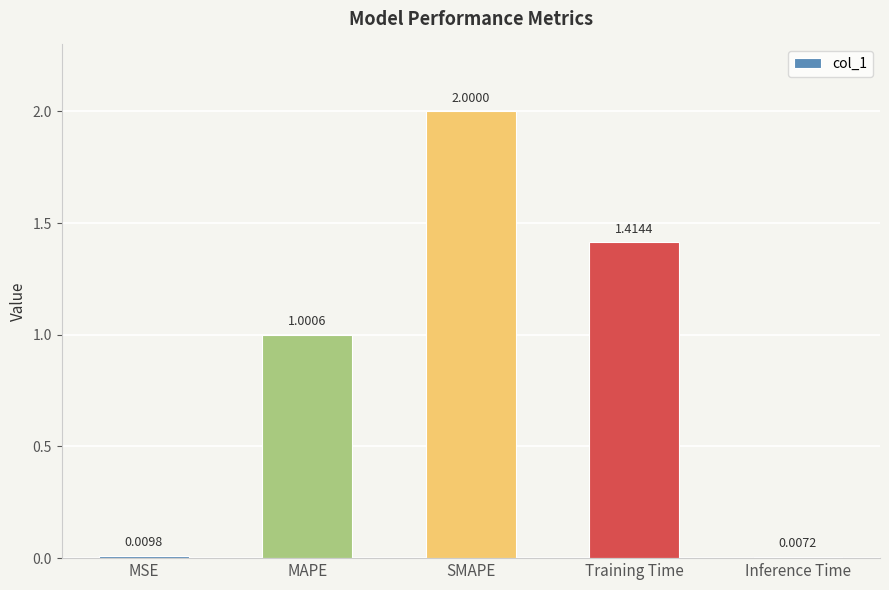

List the labels in order of value, largest first.

SMAPE, Training Time, MAPE, MSE, Inference Time